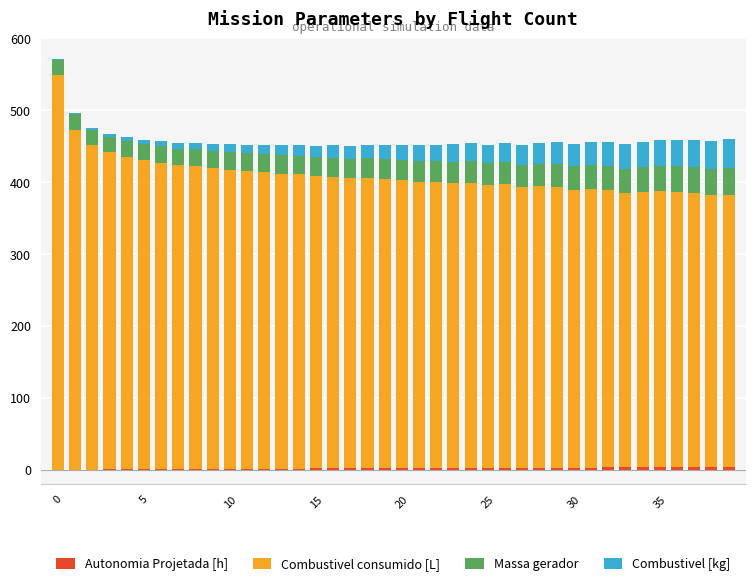

Which series has the largest total across all categories?

Combustivel consumido [L]